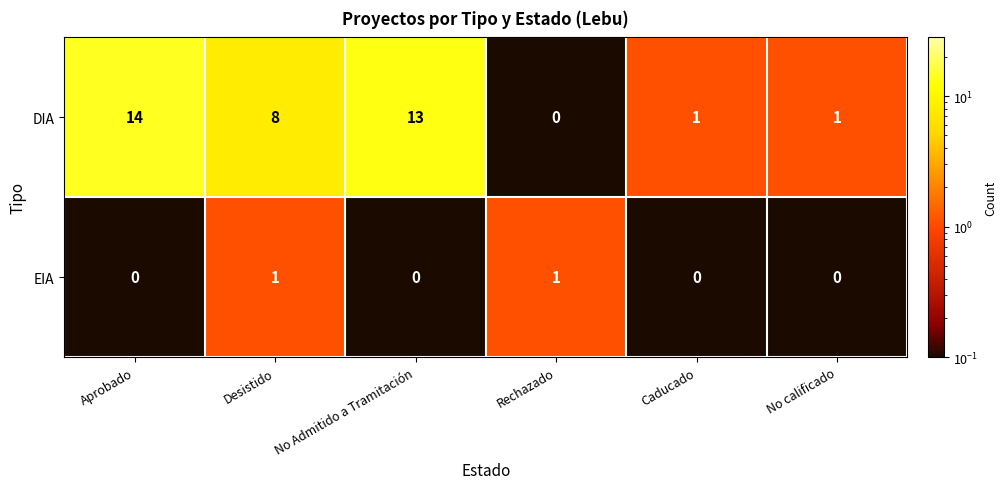

At how many categories does at least one series exceed 2?

3